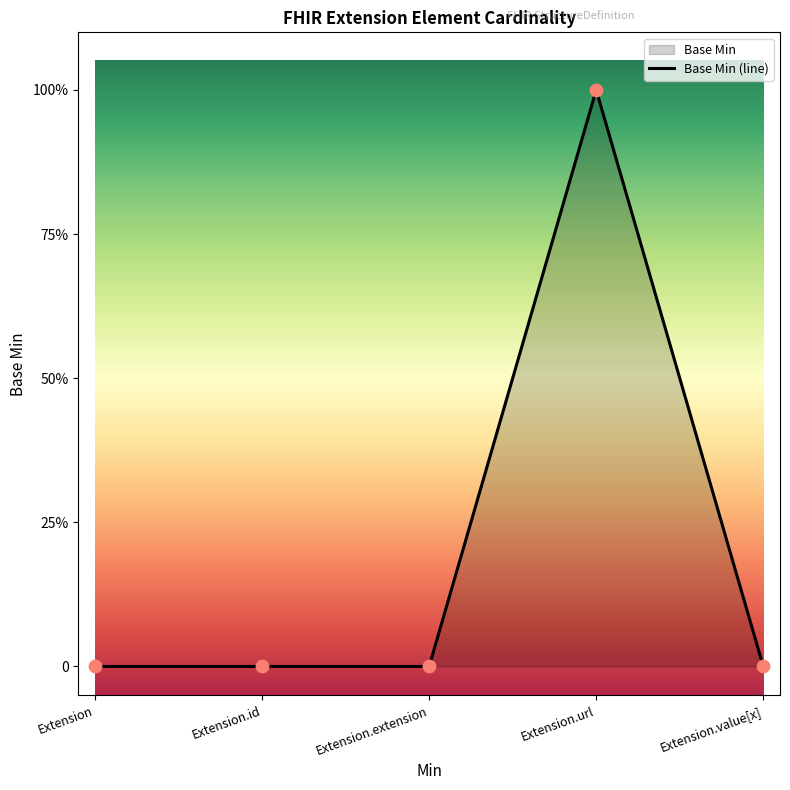

Between Extension.value[x] and Extension.extension, which is larger?

Extension.value[x]